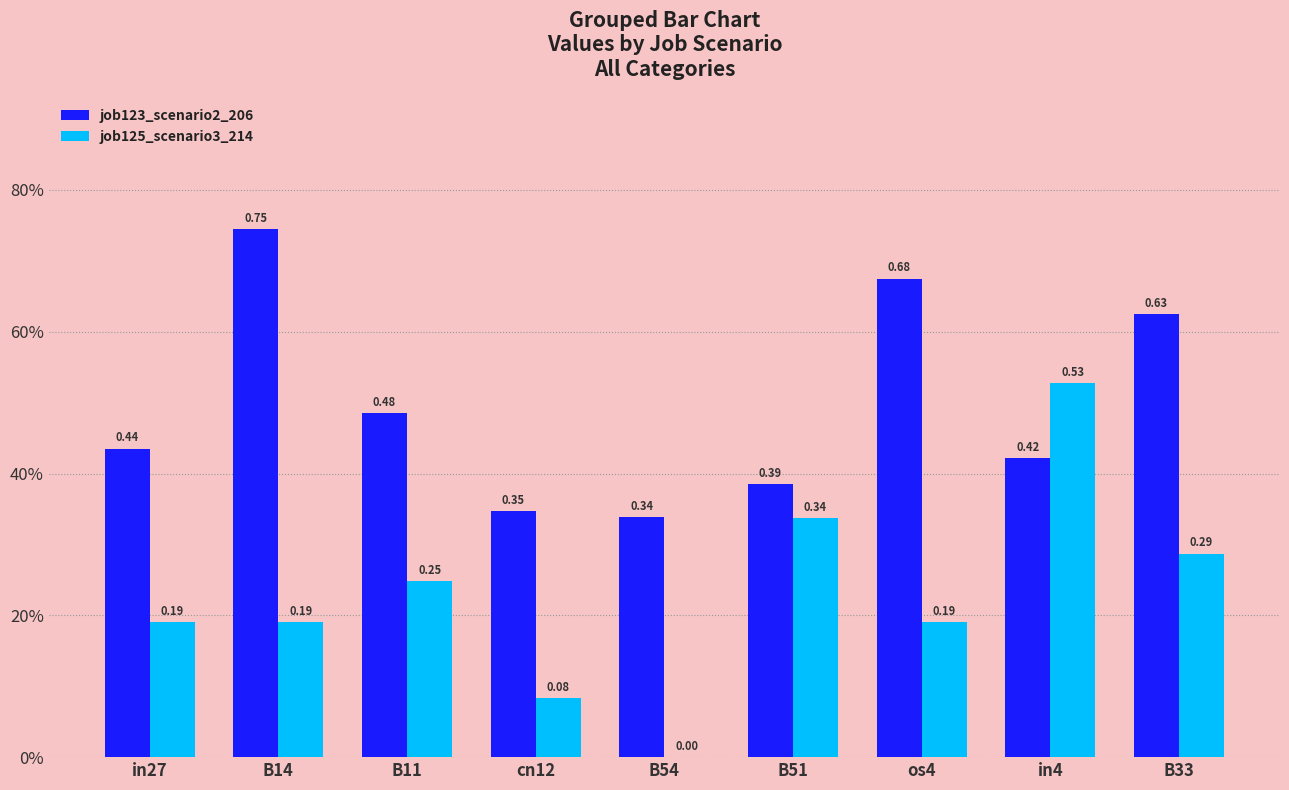

Does the chart contain stacked bars?

No